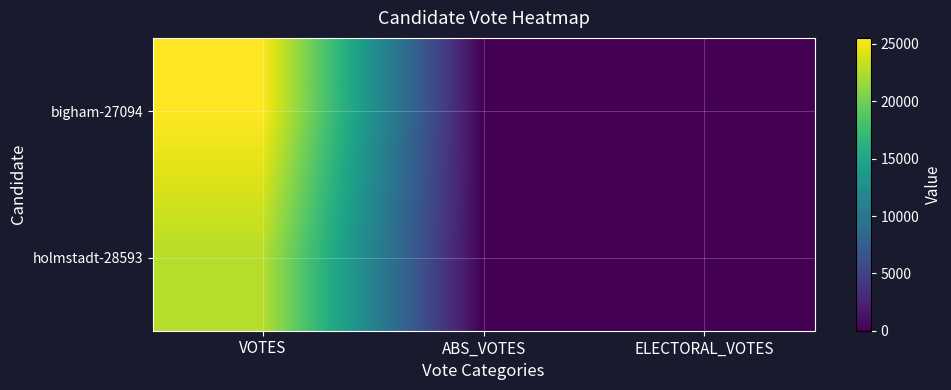

Which series has the largest total across all categories?

bigham-27094